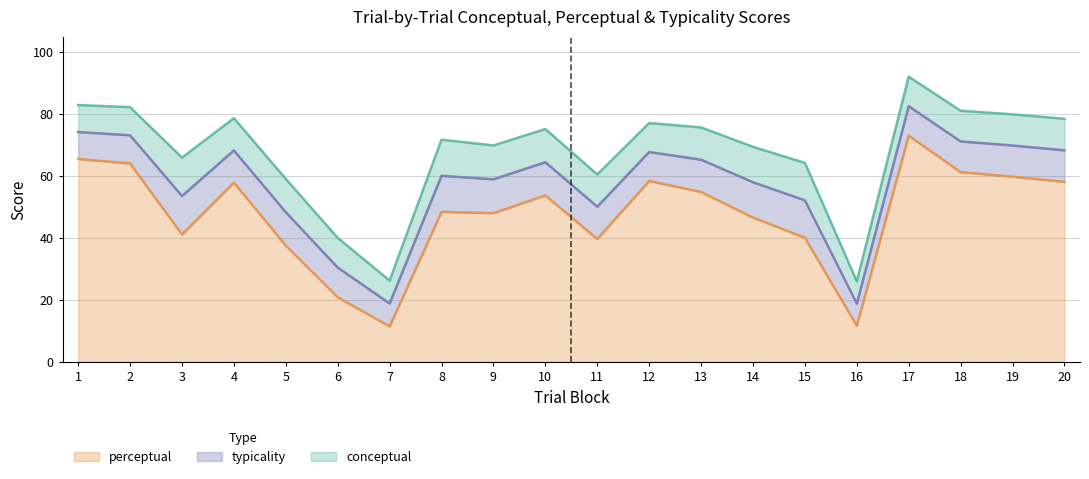

Rank the categories by conceptual value from highest to lowest.

17, 1, 2, 18, 19, 4, 20, 12, 13, 10, 8, 9, 14, 3, 15, 11, 5, 6, 7, 16